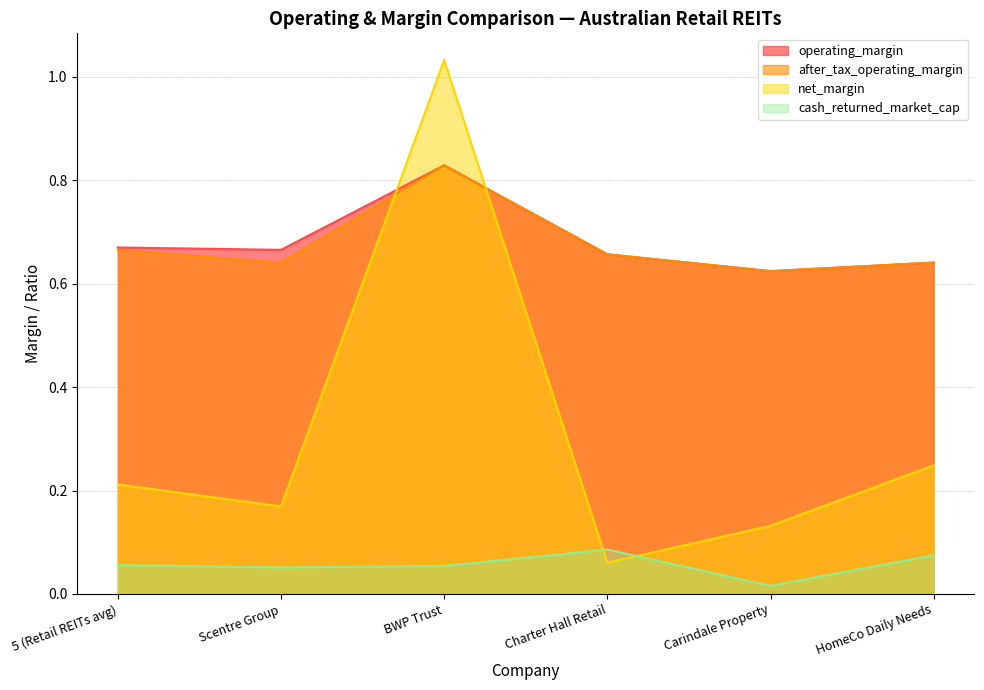

At how many categories does at least one series exceed 0?

6